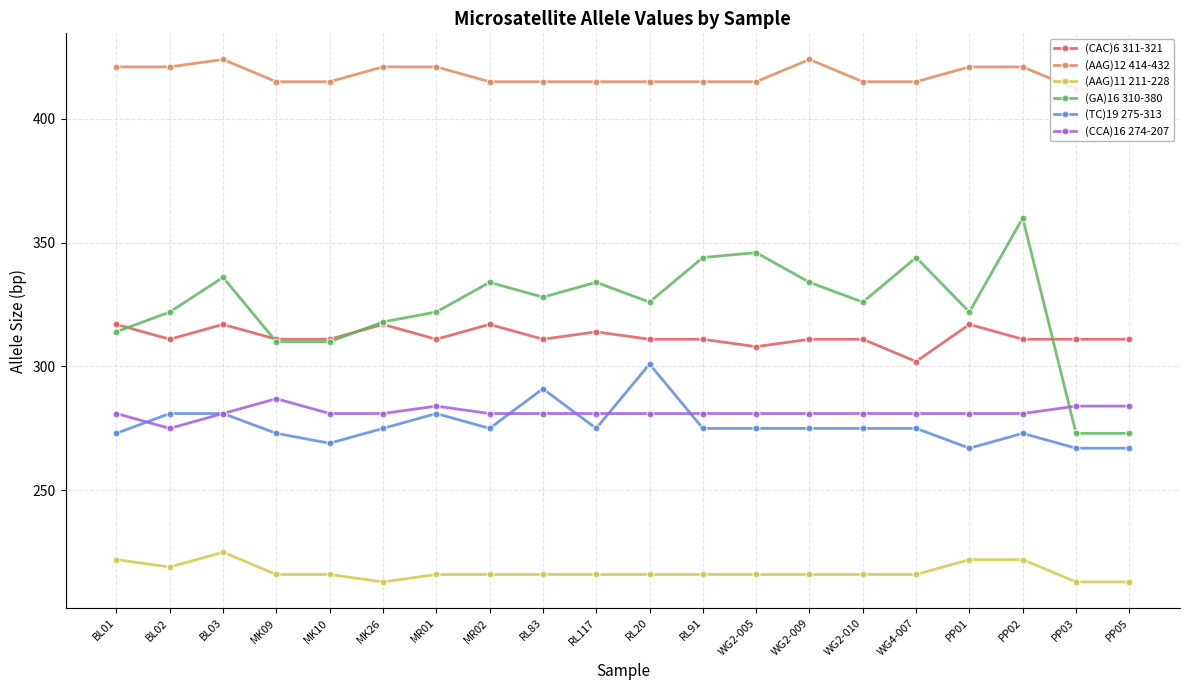

Is the value of (AAG)12 414-432 at BL02 greater than the value of (AAG)11 211-228 at RL83?

Yes